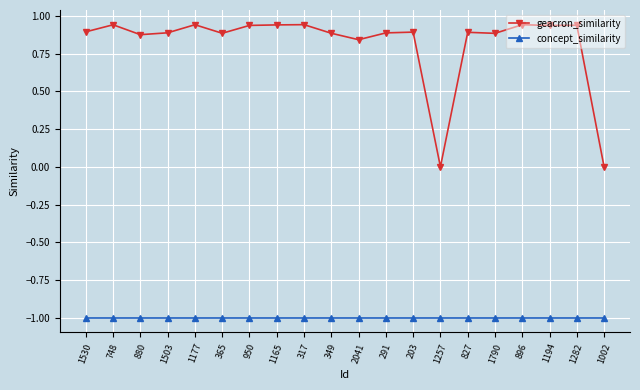

What are all the series names shown in the legend?

geacron_similarity, concept_similarity